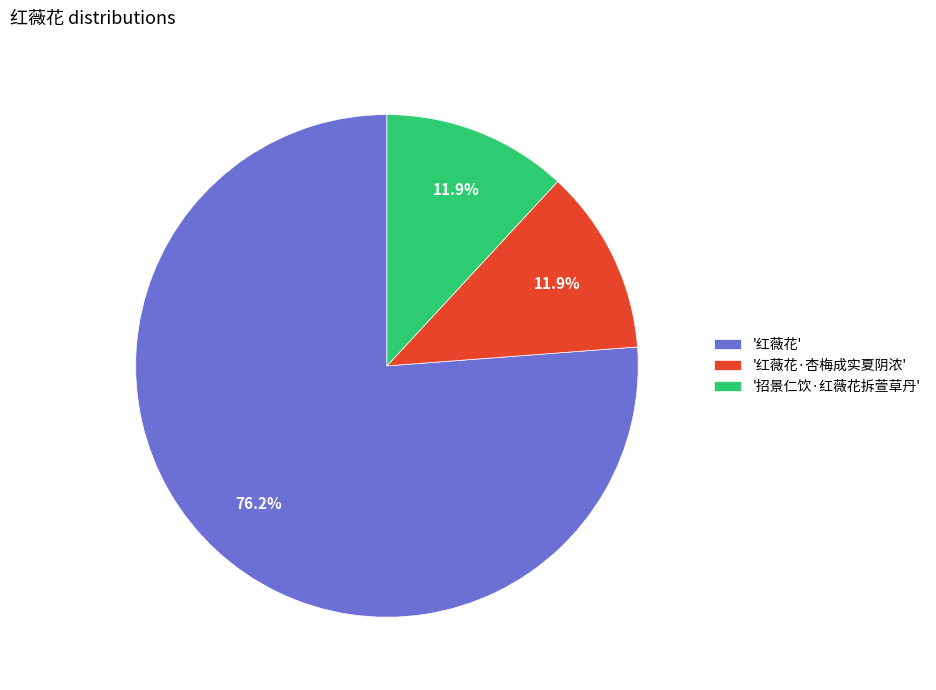

How many slices are in this pie chart?

3